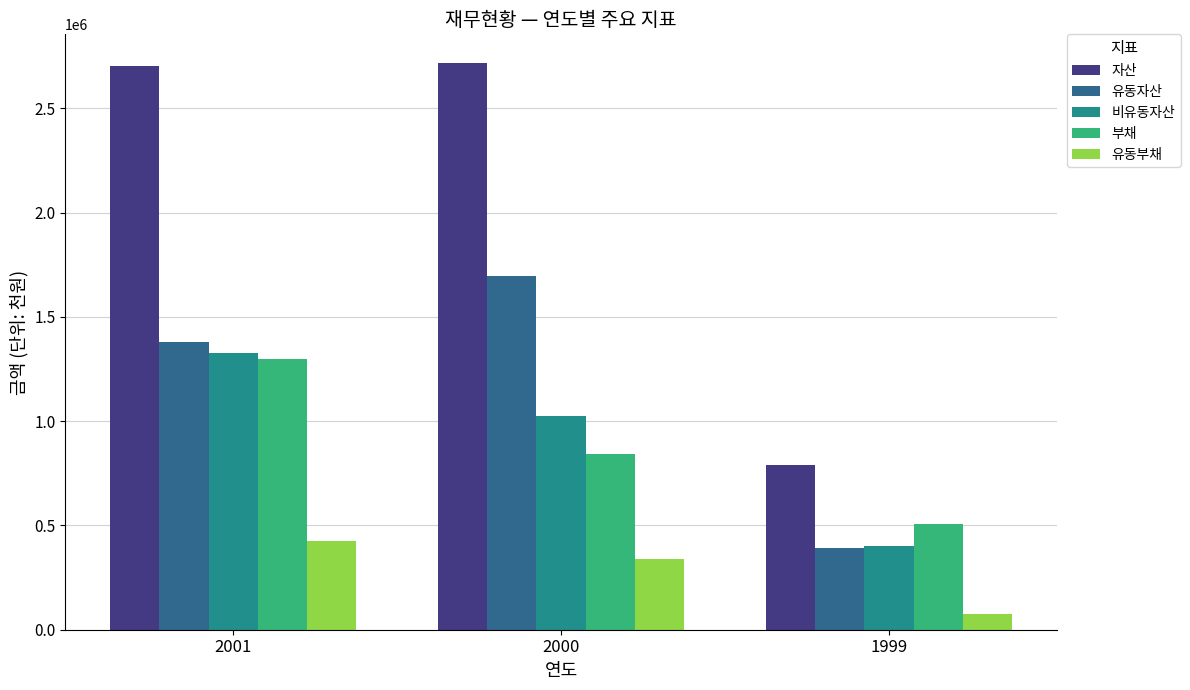

At which category is the sum across all series the highest?

2001